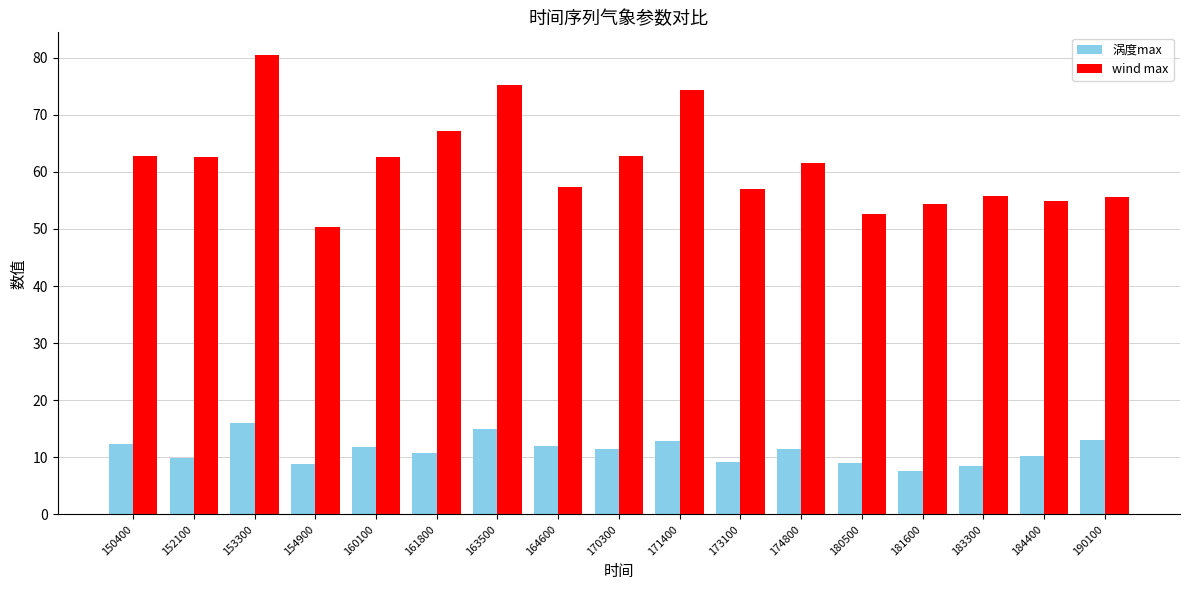

What value does the 涡度max series have at 154900?

8.8